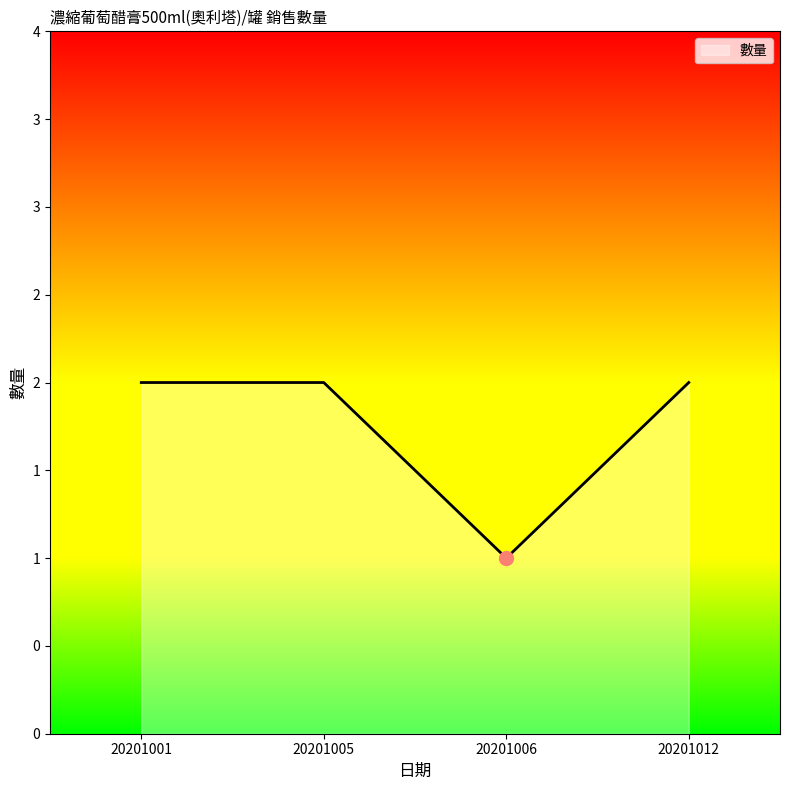

How many points are lower than both their immediate neighbors (excluding endpoints)?

1